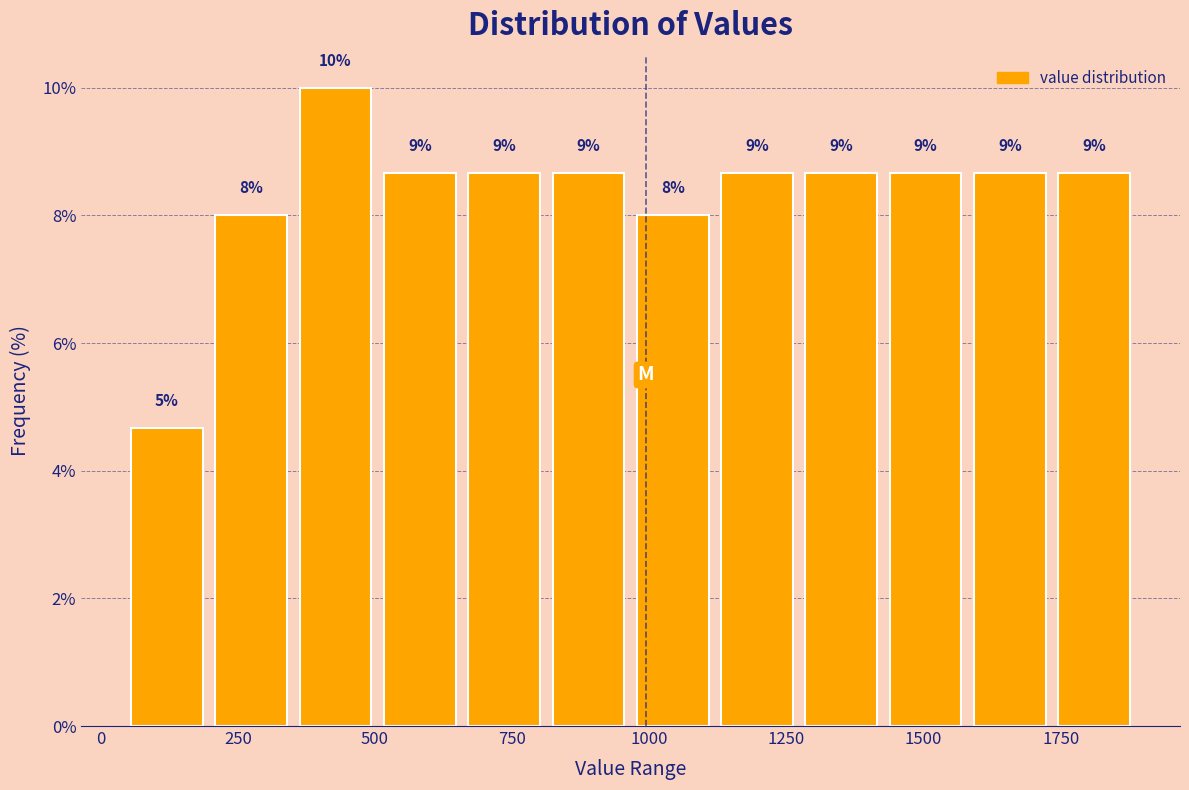

Around what value on the x-axis is the tallest bar? Give the approximate position of its centre, as read against the axis.

450